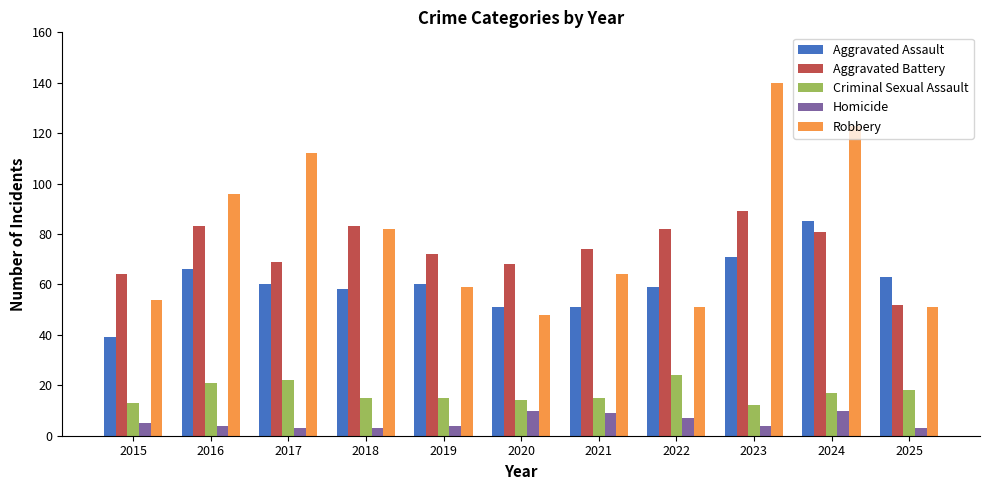

What is the average value of the Aggravated Battery series?

74